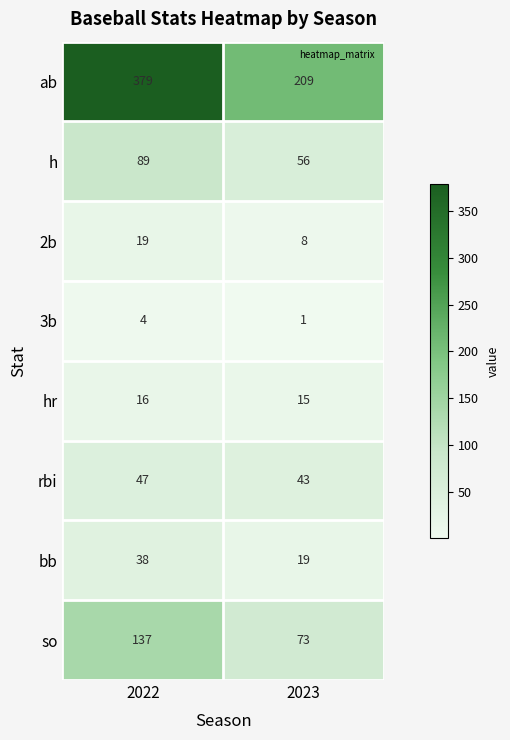

List the series in order of their peak value, lowest first.

3b, hr, 2b, bb, rbi, h, so, ab